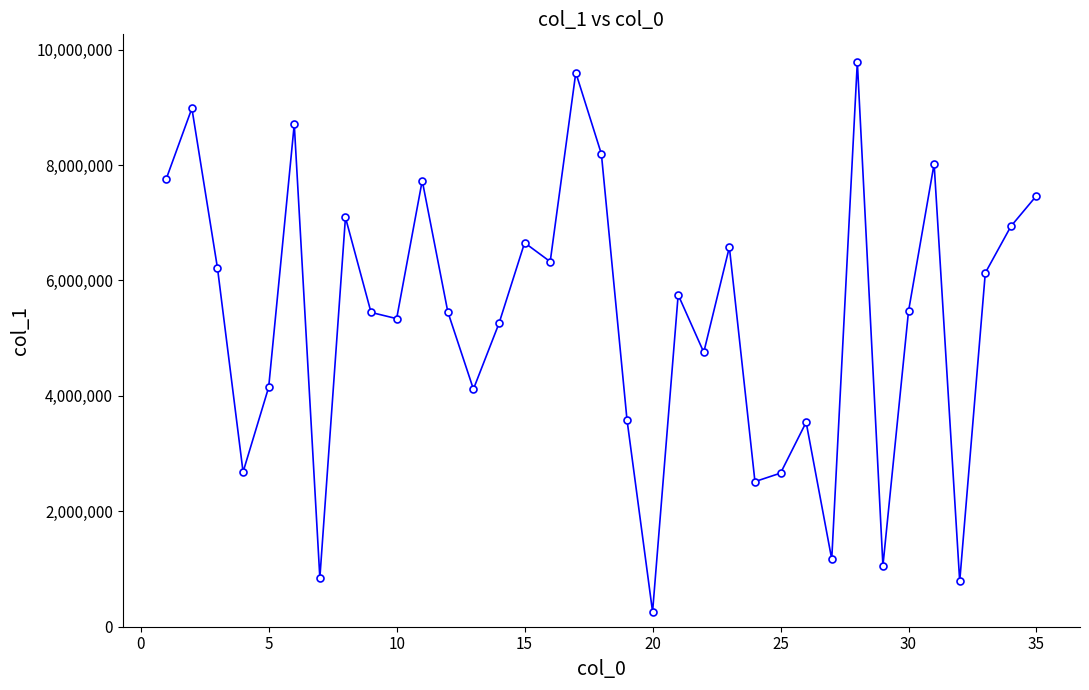

What is the value of the 3rd point from the left?

6215305